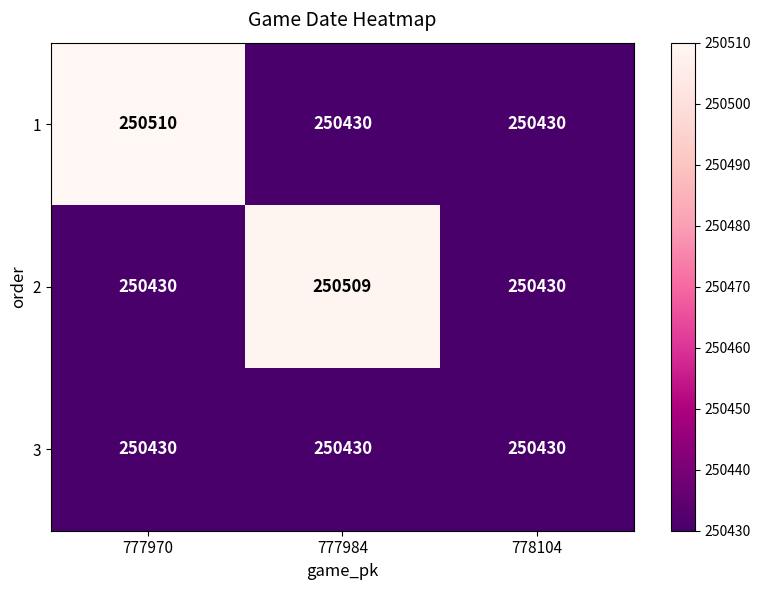

Reading left to right, transcribe all the data shown in this chart.

1: 250510	250430	250430
2: 250430	250509	250430
3: 250430	250430	250430